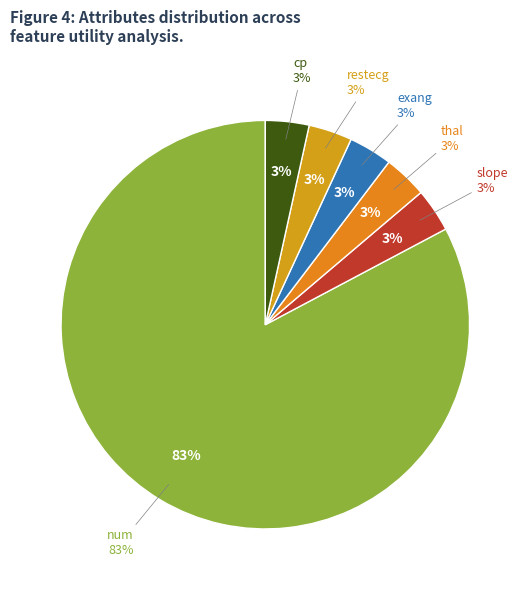

Combined, do restecg and thal account for over 50%?

No